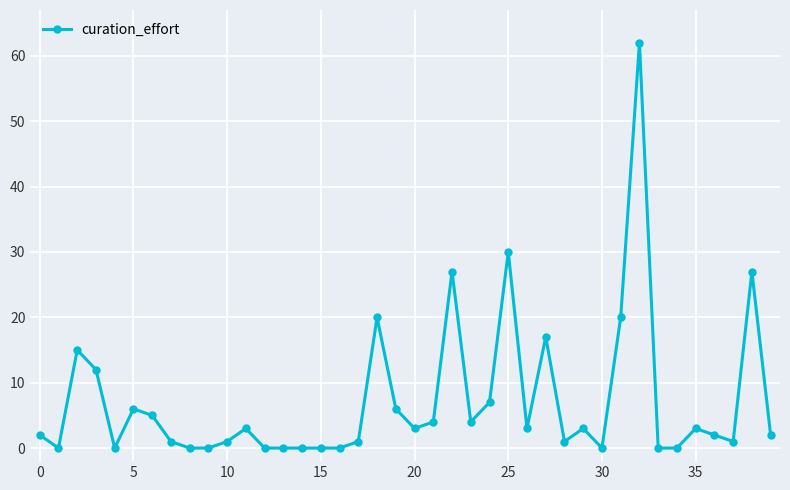

What is the average value?

7